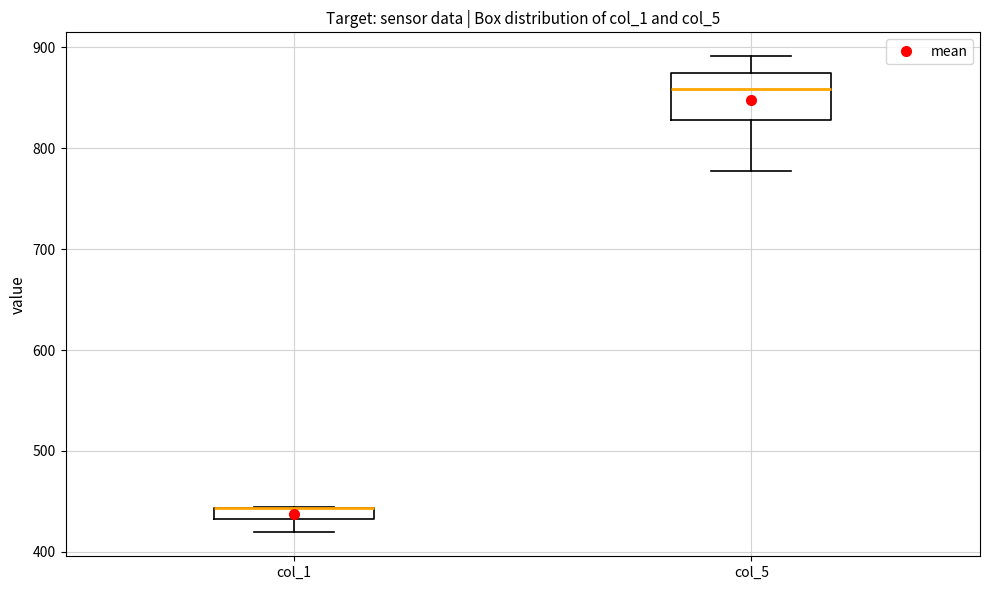

Where is the upper edge of the box for col_1 on the y-axis? The values are not printed on the chart, so give them approximately, as read against the axis.

440